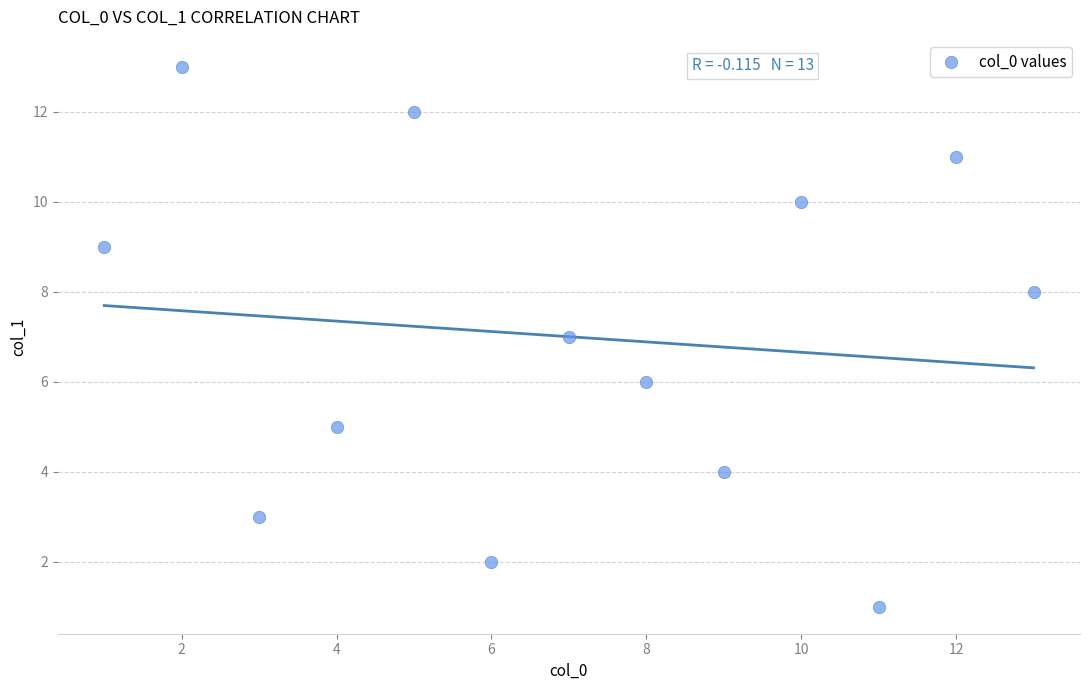

What is the range of Y values (max minus min)?

12